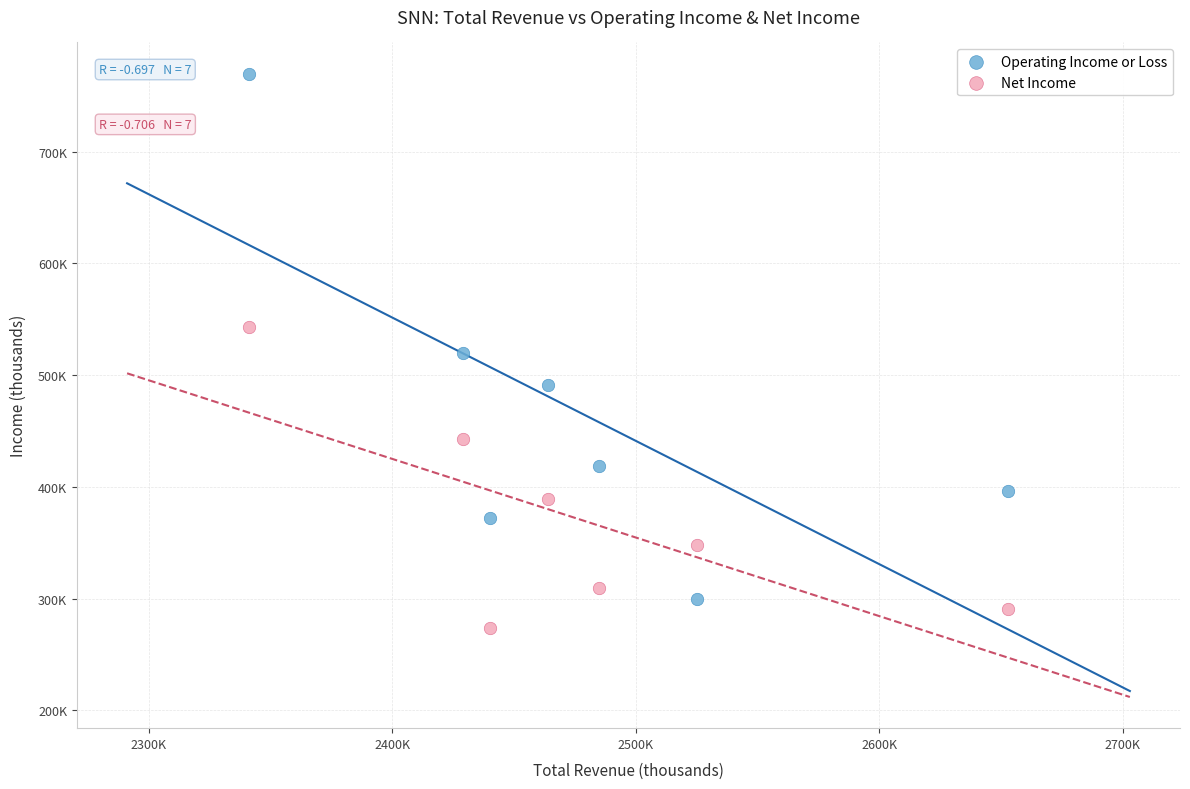

What are all the series names shown in the legend?

Operating Income or Loss, Net Income